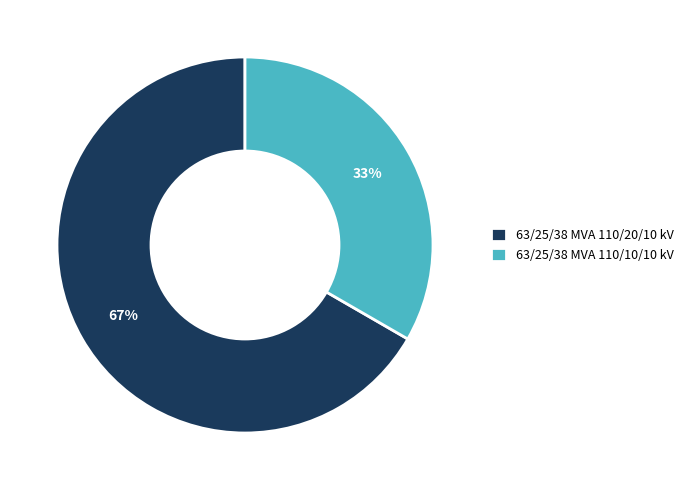

What percentage is the 63/25/38 MVA 110/20/10 kV slice, to the nearest percent?

67%